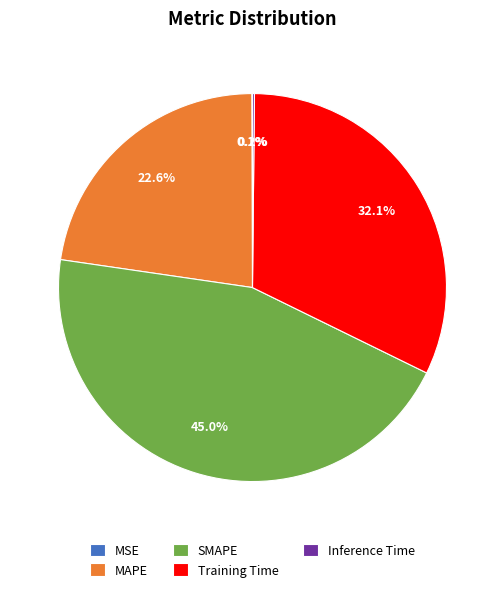

Does Training Time represent more than half of the total?

No